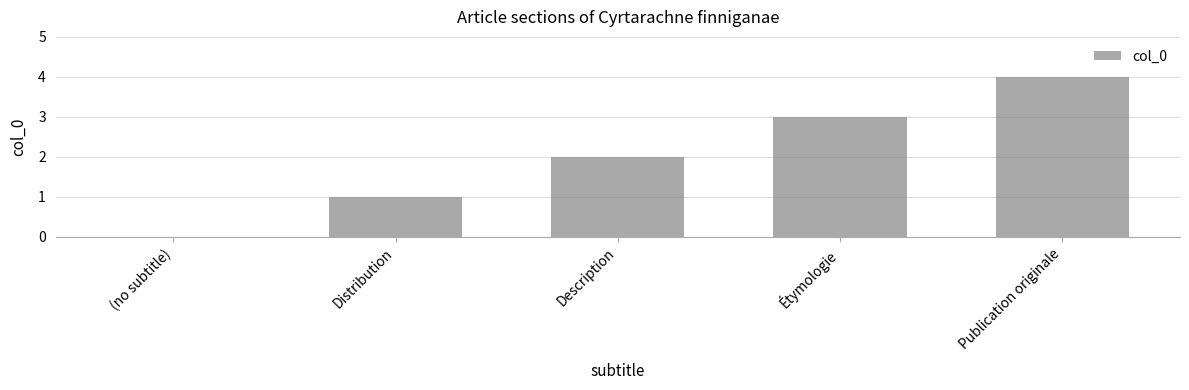

What is the sum of the values at Publication originale and Distribution?

5